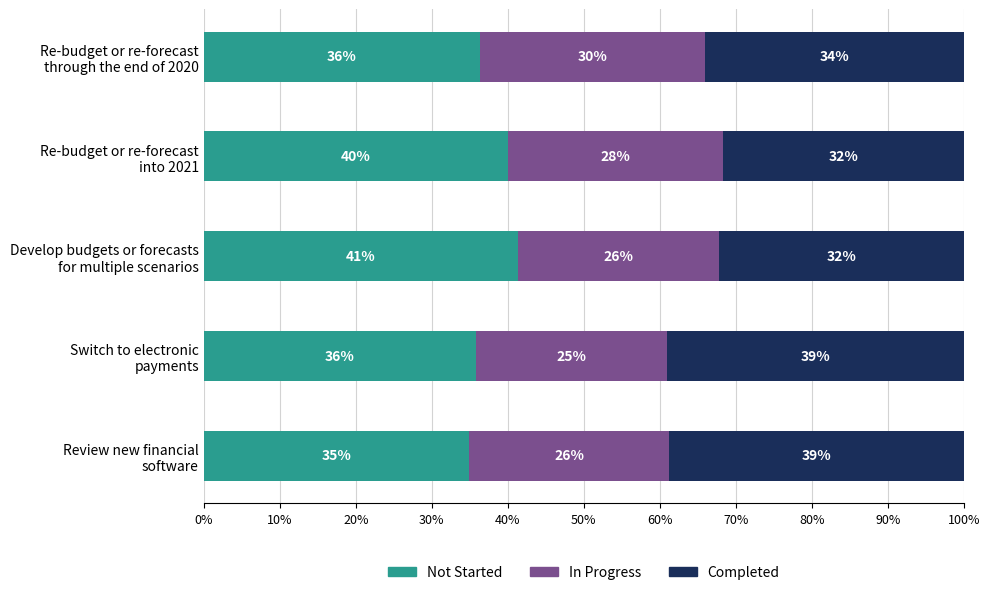

What are all the series names shown in the legend?

Not Started, In Progress, Completed